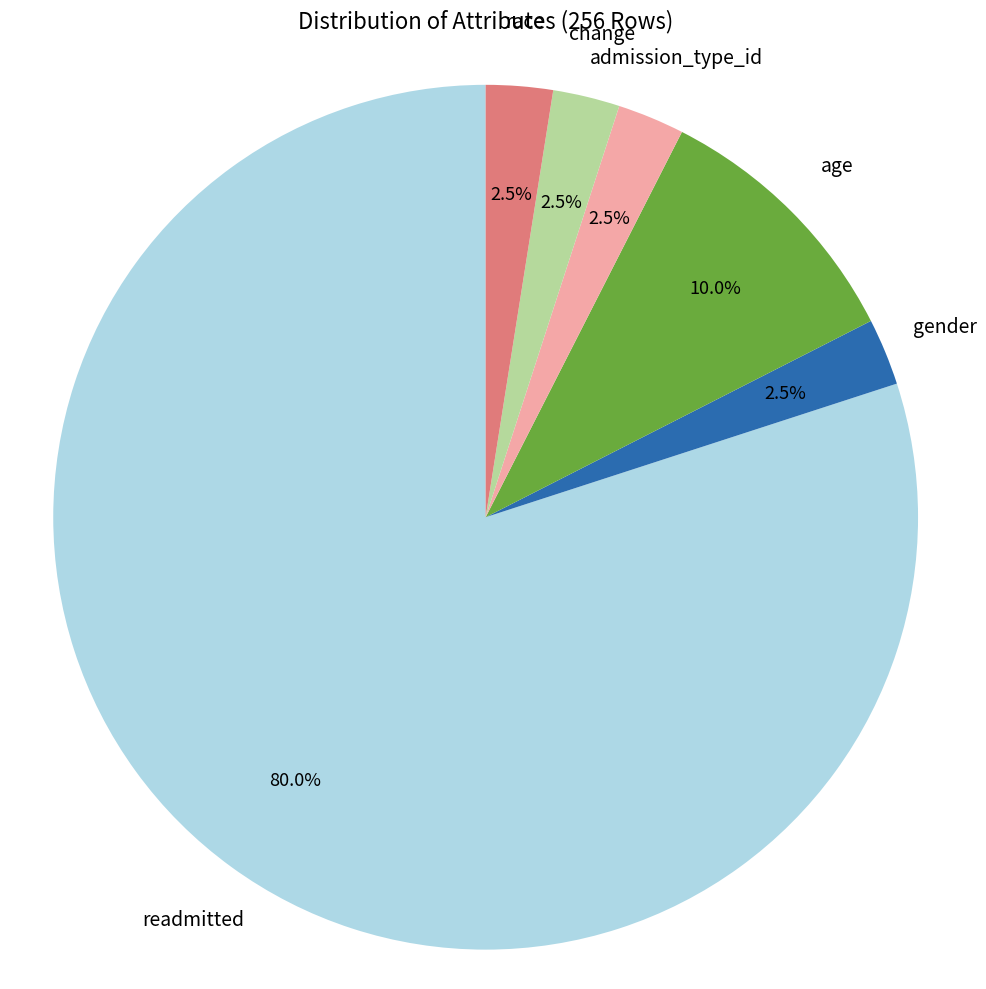

Does any single category account for the majority?

Yes